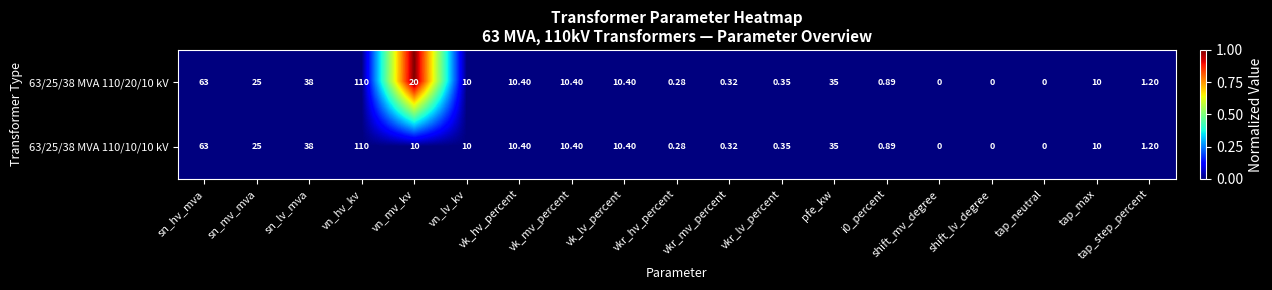

Where does the 63/25/38 MVA 110/20/10 kV series first go above 10?

sn_hv_mva